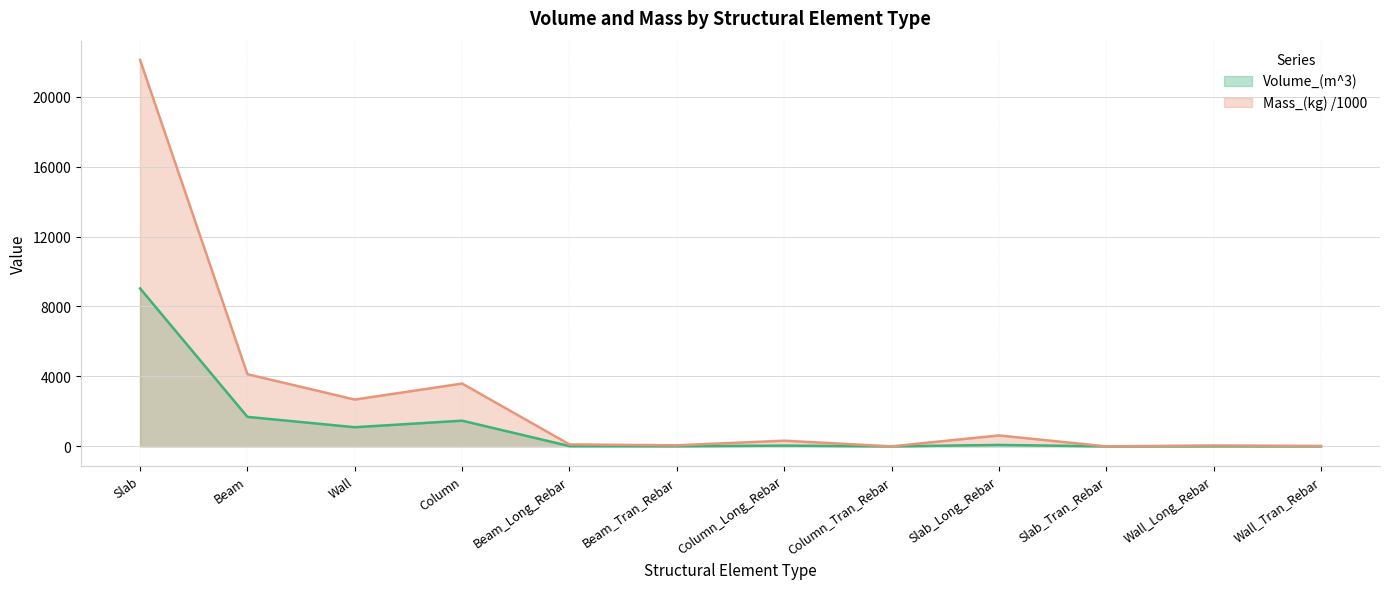

Which series has the widest spread of values?

Mass_(kg) /1000